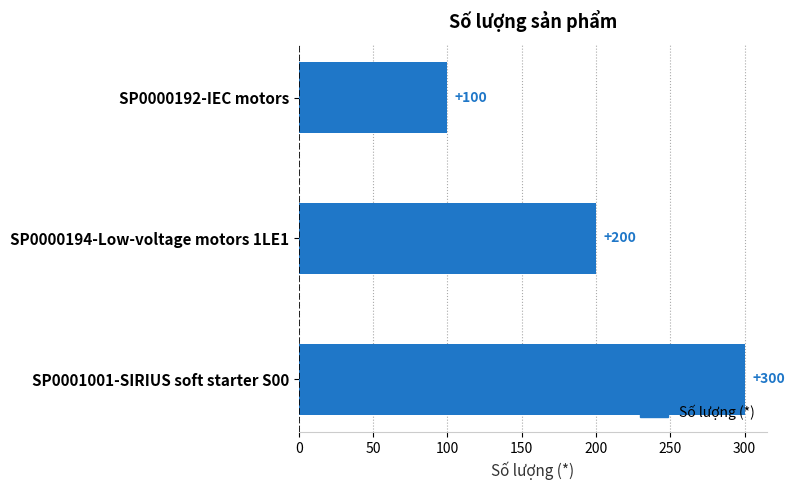

True or false: the data shows 100 at SP0000192-IEC motors.

True